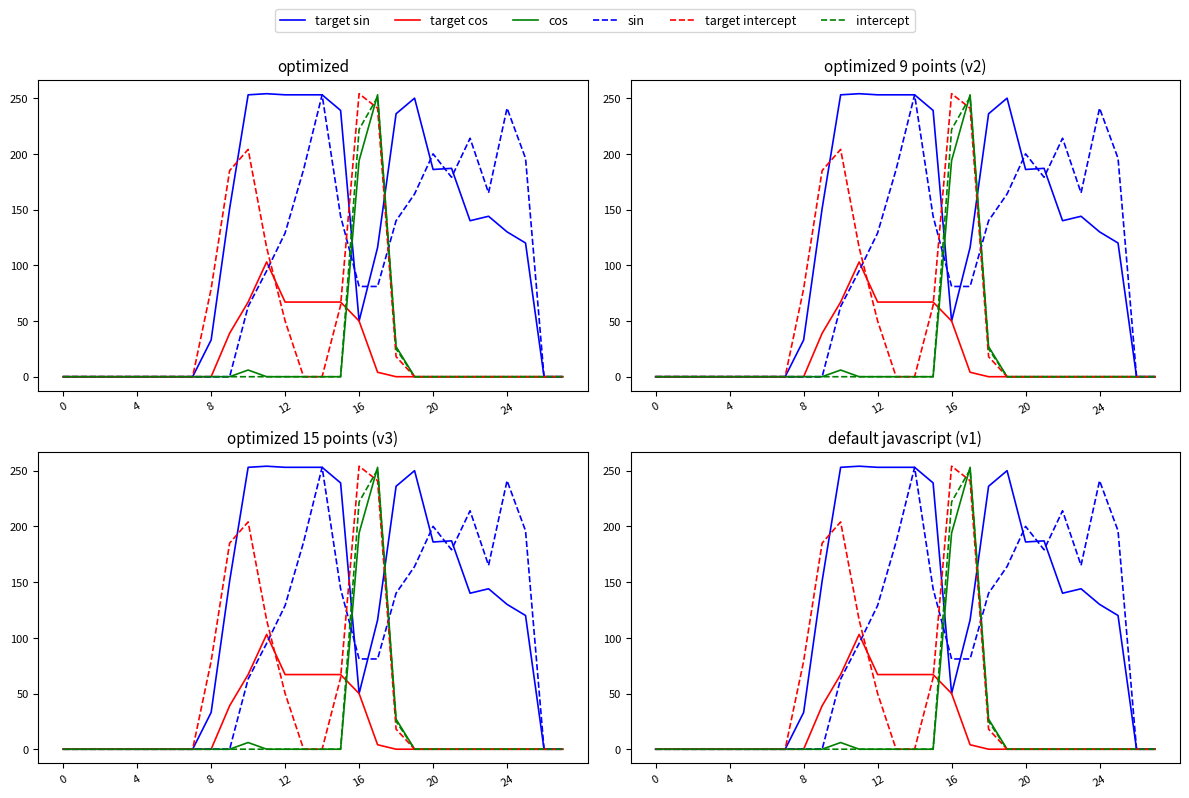

Does the chart have visible grid lines?

No